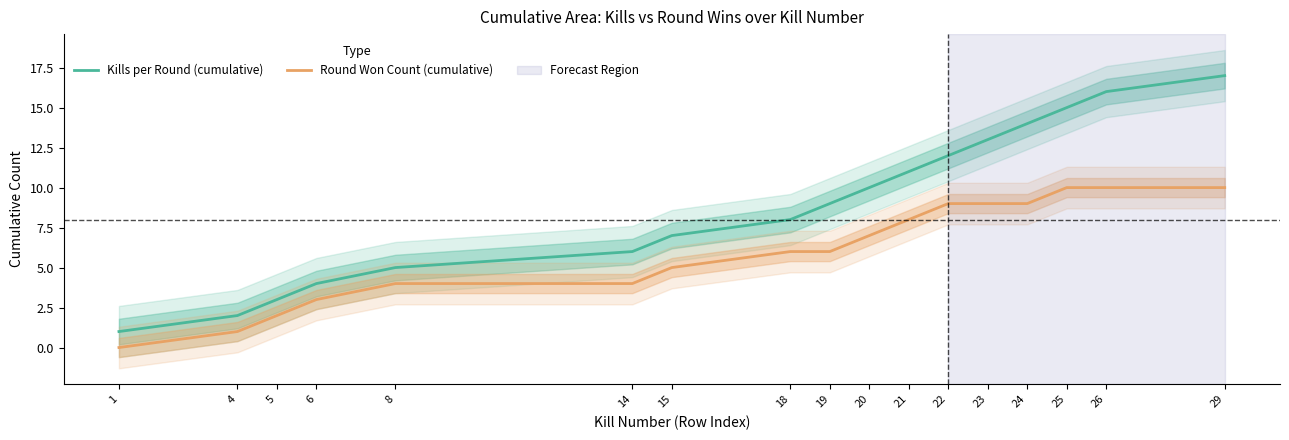

What is the total value across all series at 25?

25